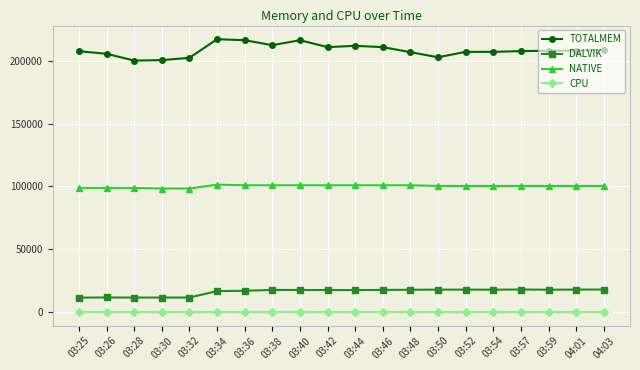

Rank the series by their maximum value, from lowest to highest.

CPU, DALVIK, NATIVE, TOTALMEM